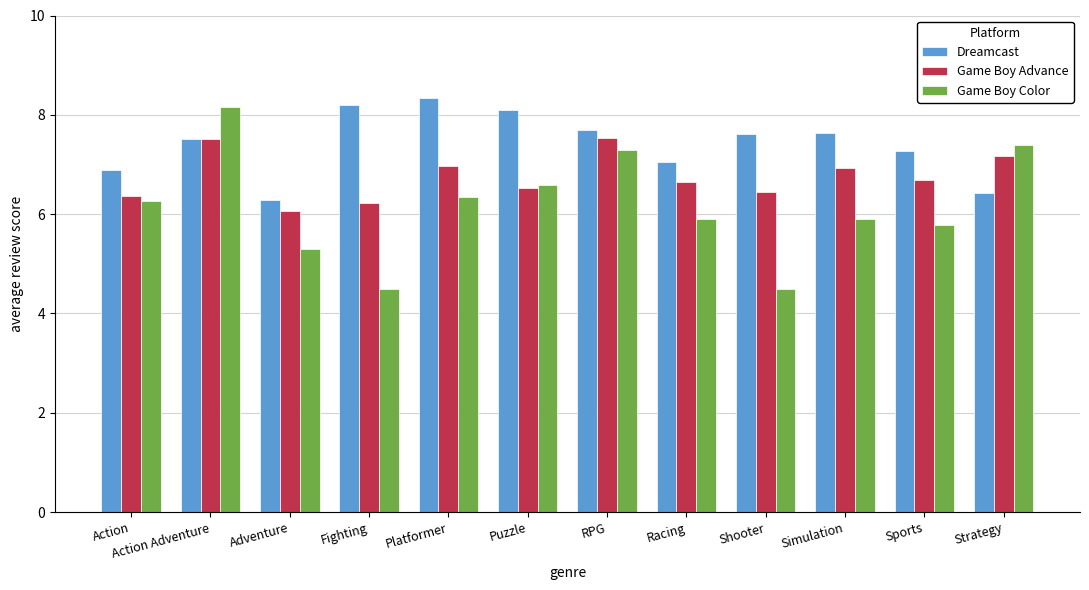

At how many categories does at least one series exceed 6?

12